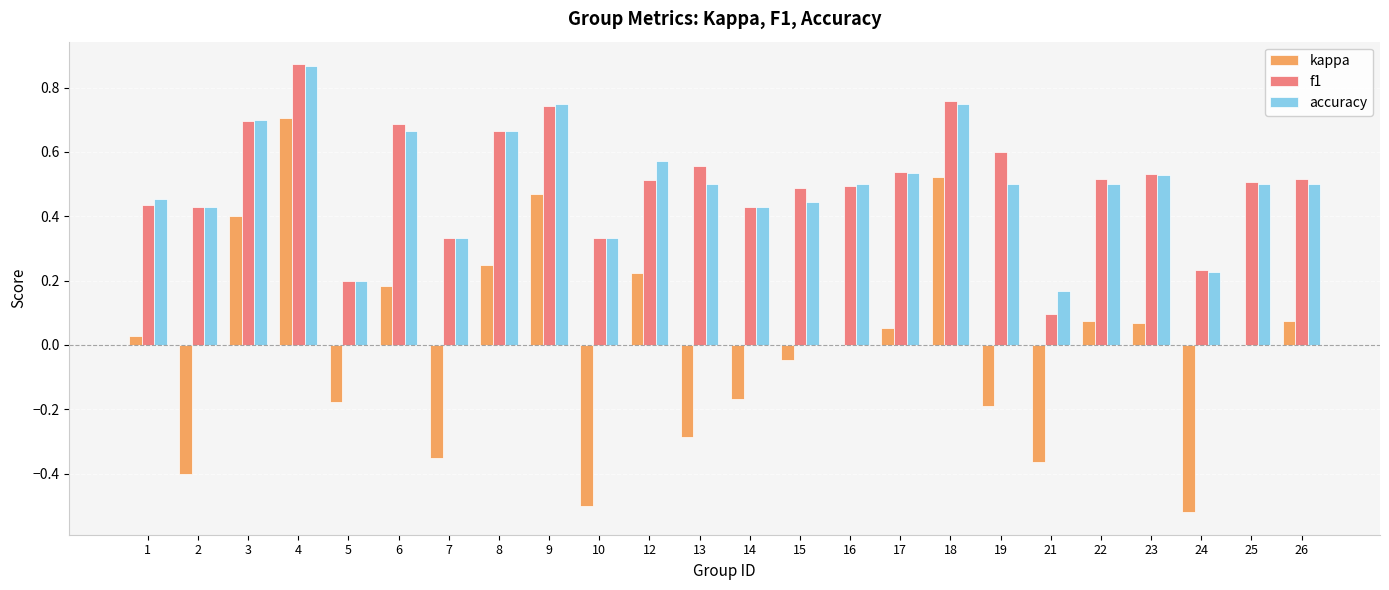

The value of kappa at 12 is 0.2. True or false?

True